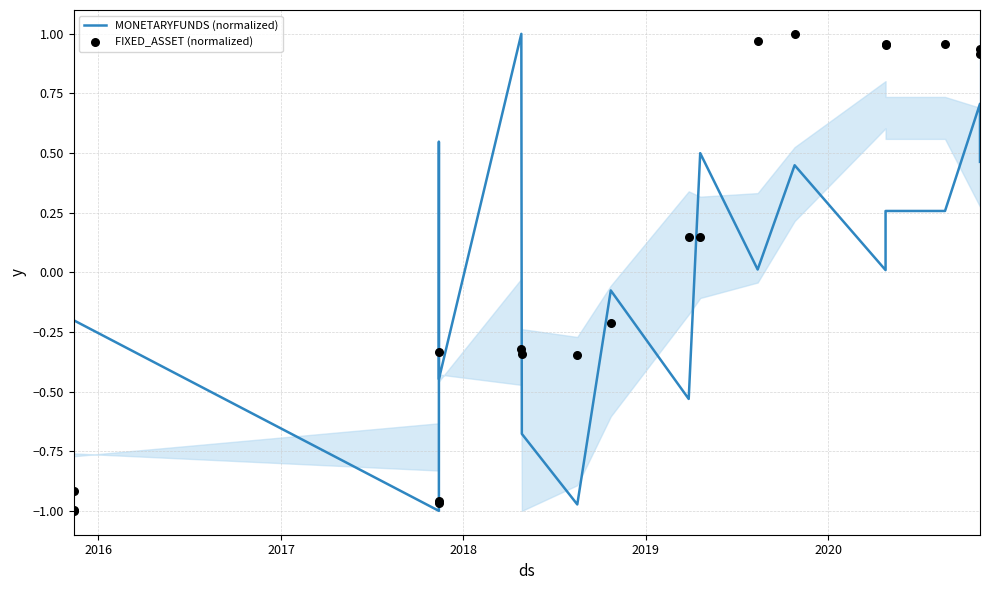

Which series reaches the minimum Y coordinate?

MONETARYFUNDS (normalized)